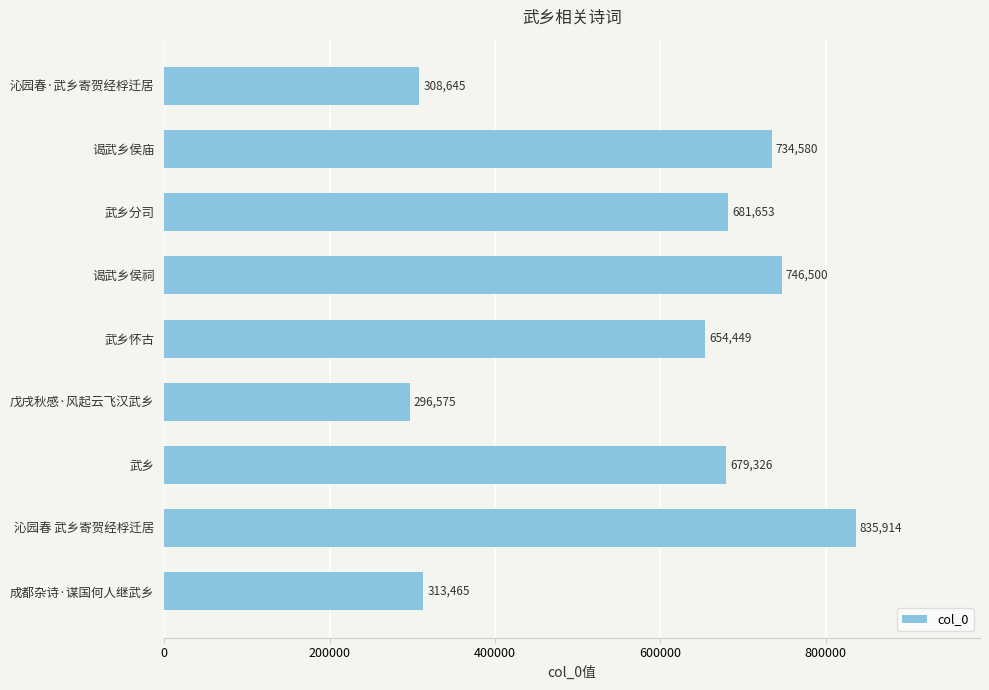

Are the bars horizontal?

Yes